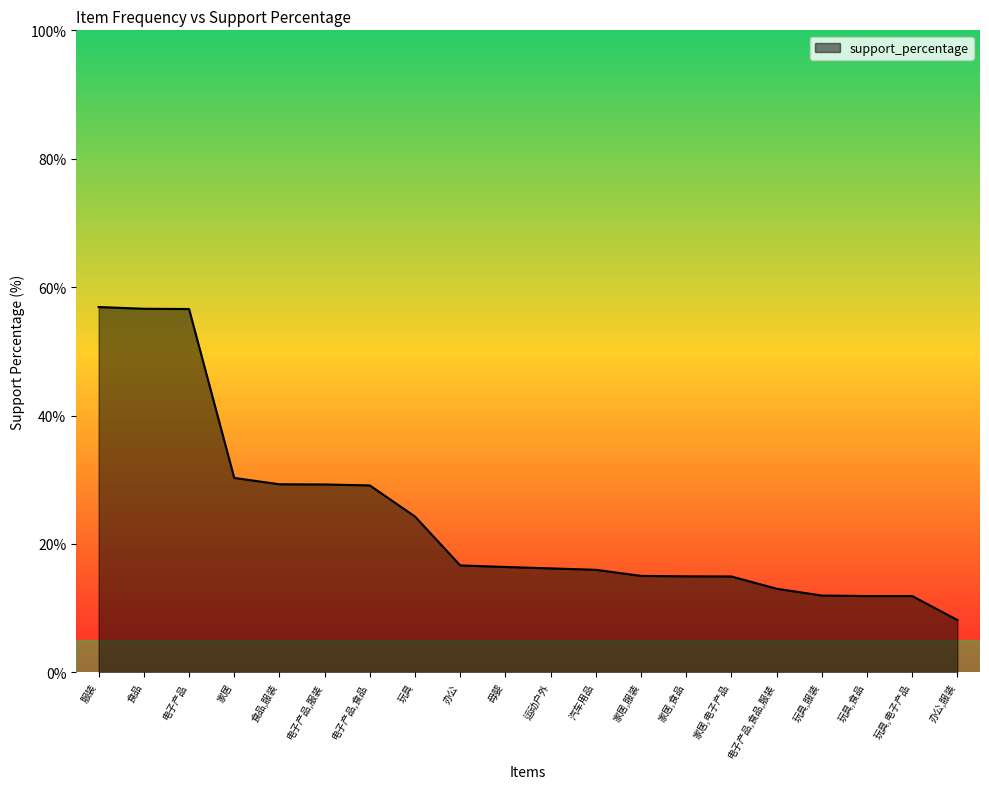

What position from the left is 玩具,电子产品?

19